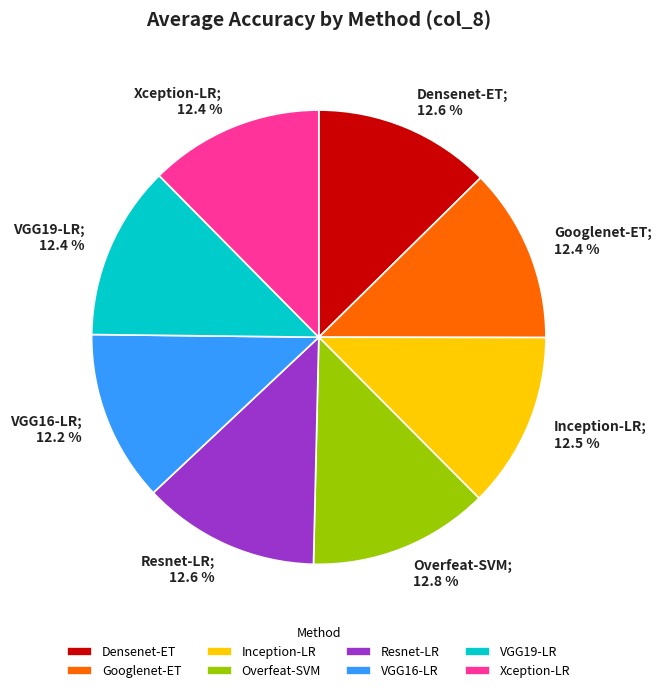

Count the number of slices in the pie.

8